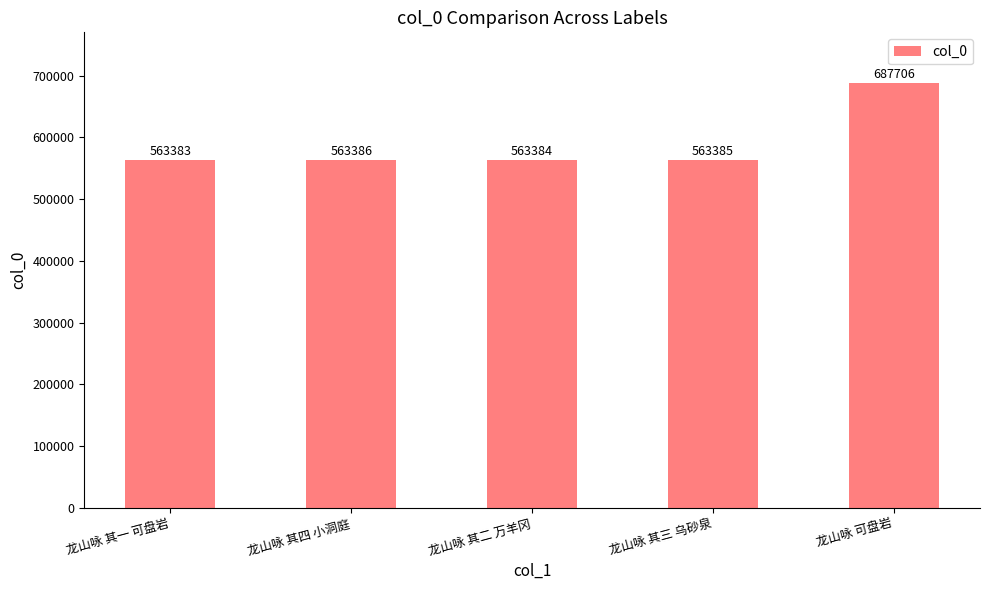

Where is the data nearest to the value 625544?

龙山咏 其四 小洞庭